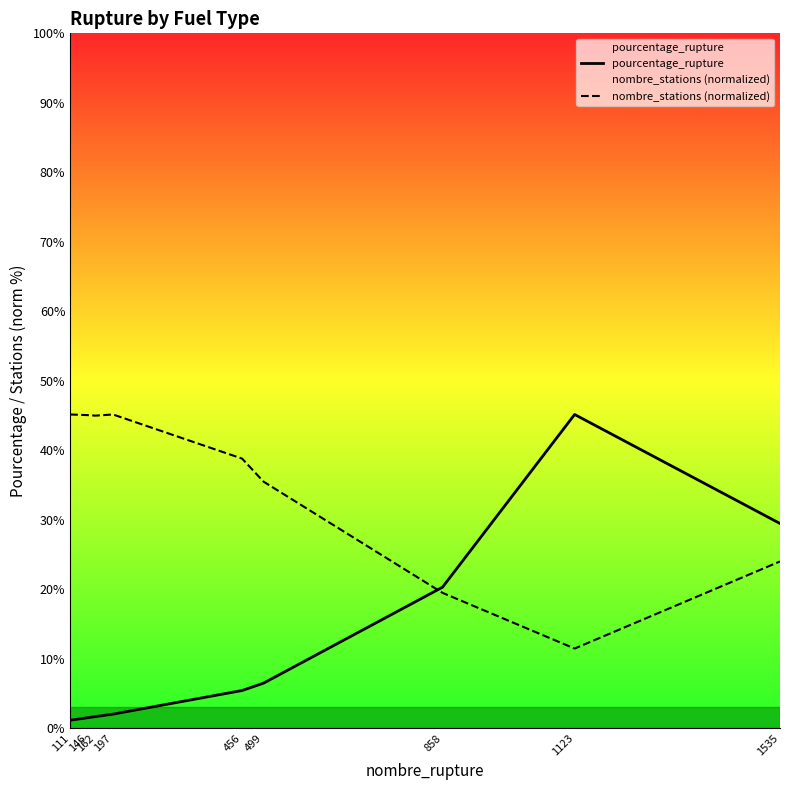

Which series ends up on top after the final intersection of nombre_stations (normalized) and pourcentage_rupture?

pourcentage_rupture